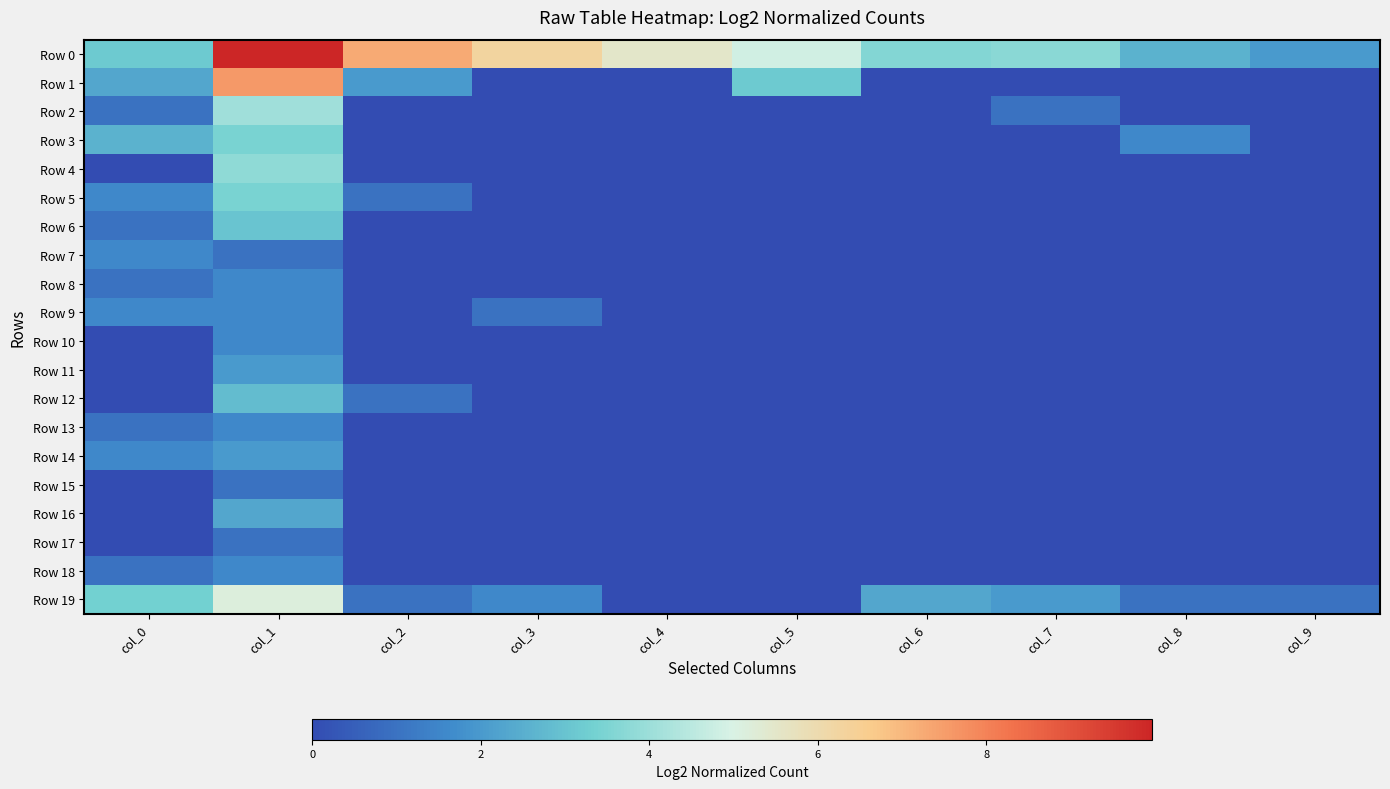

At which category does the chart reach its minimum across all series?

col_3